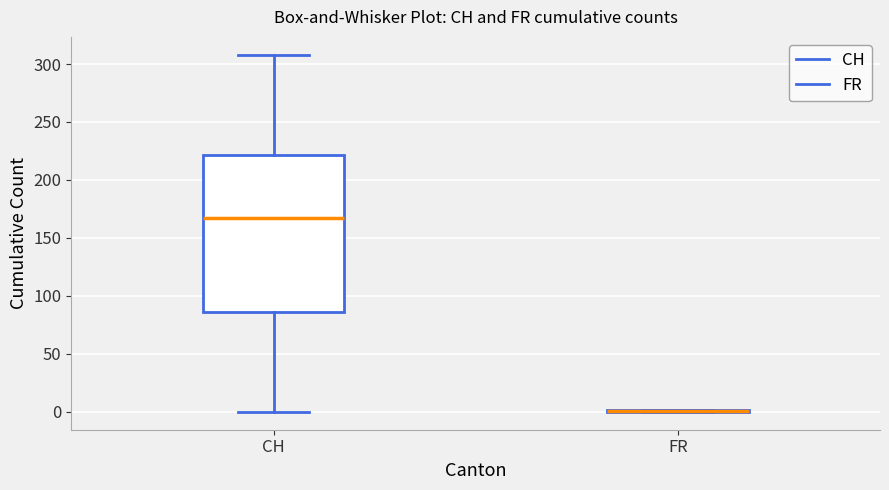

Reading left to right, read every box against the y-axis: the position of its median line, the range the box covers, and the ends of its whiskers. The values are not printed on the chart, so give them approximately, as read against the axis.

CH: median 165, box 85 to 220, whiskers 0 to 310
FR: box collapsed to a line at 0, whiskers 0 to 0